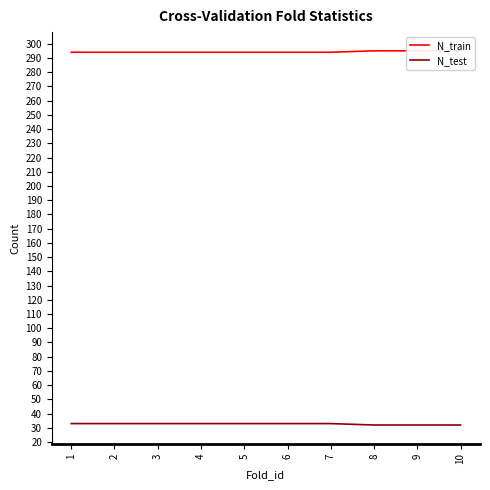

Which series changed the most between 3 and 4?

N_train